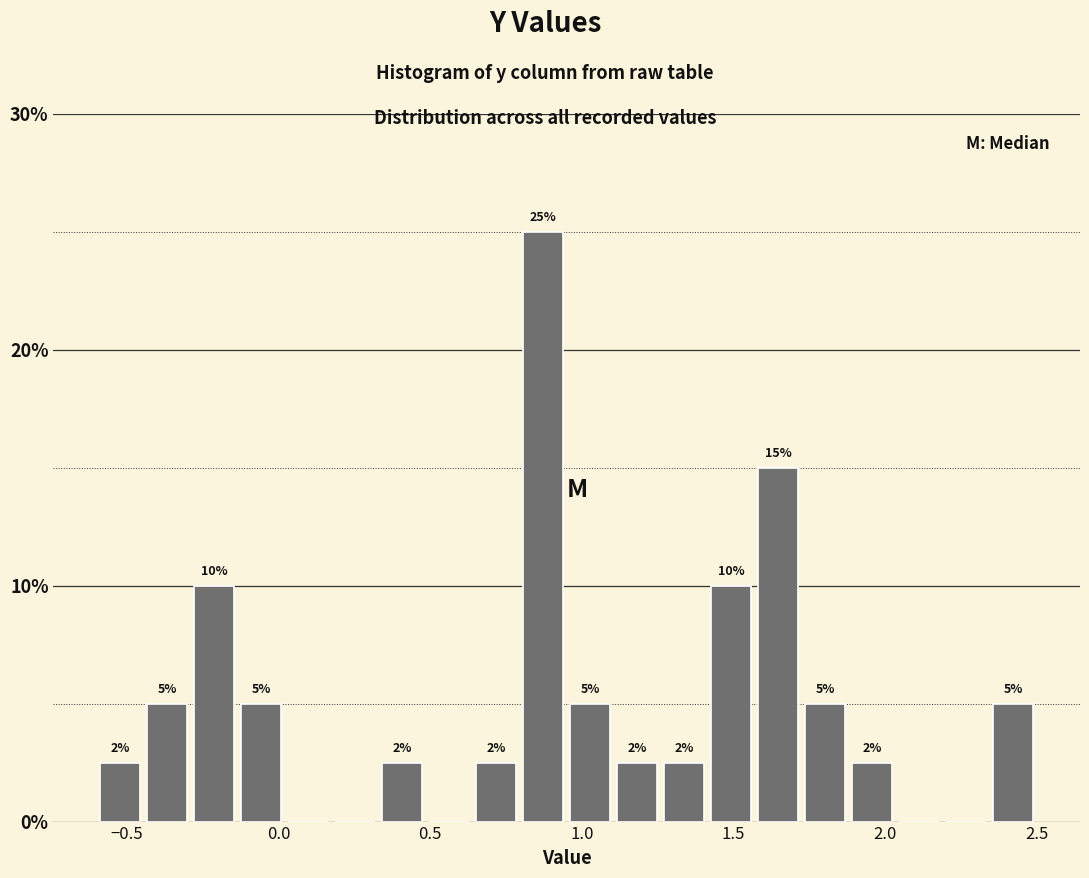

Around what value on the x-axis is the tallest bar? Give the approximate position of its centre, as read against the axis.

0.85